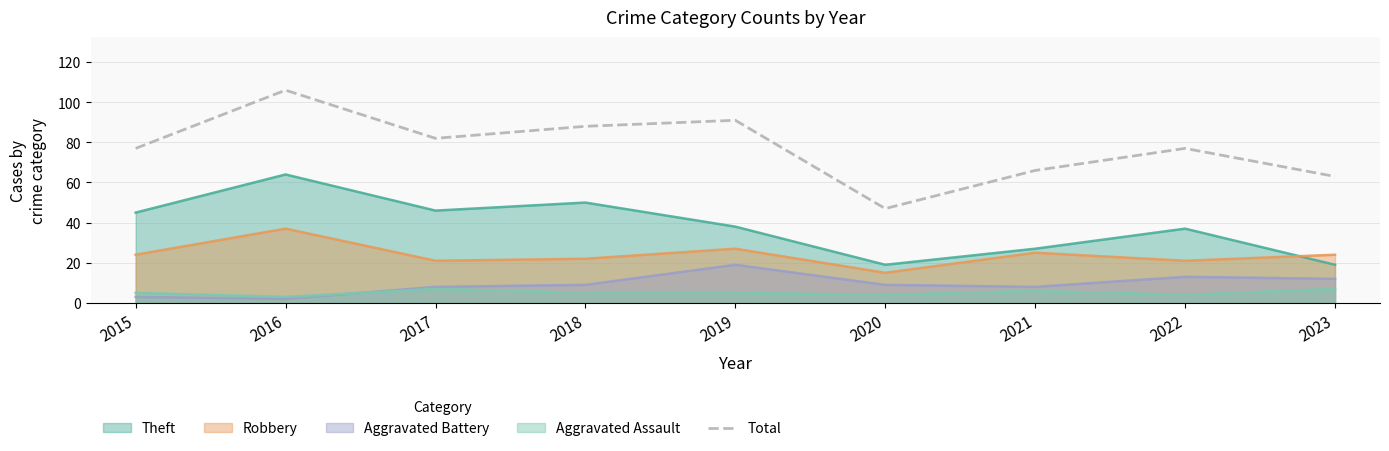

Rank the series by their maximum value, from lowest to highest.

Aggravated Assault, Aggravated Battery, Robbery, Theft, Total